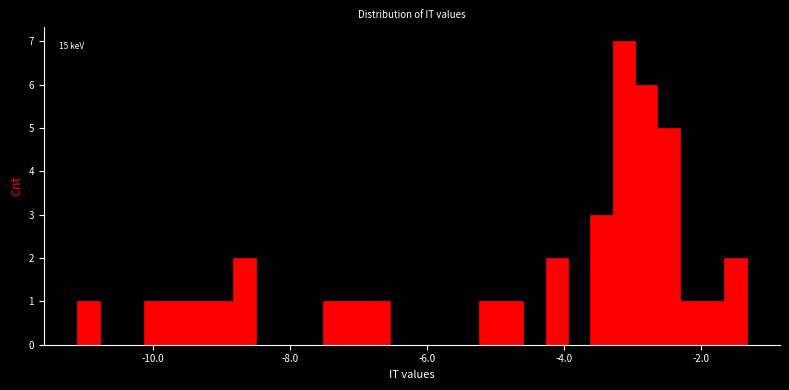

Around what value on the x-axis is the tallest bar? Give the approximate position of its centre, as read against the axis.

-3.2